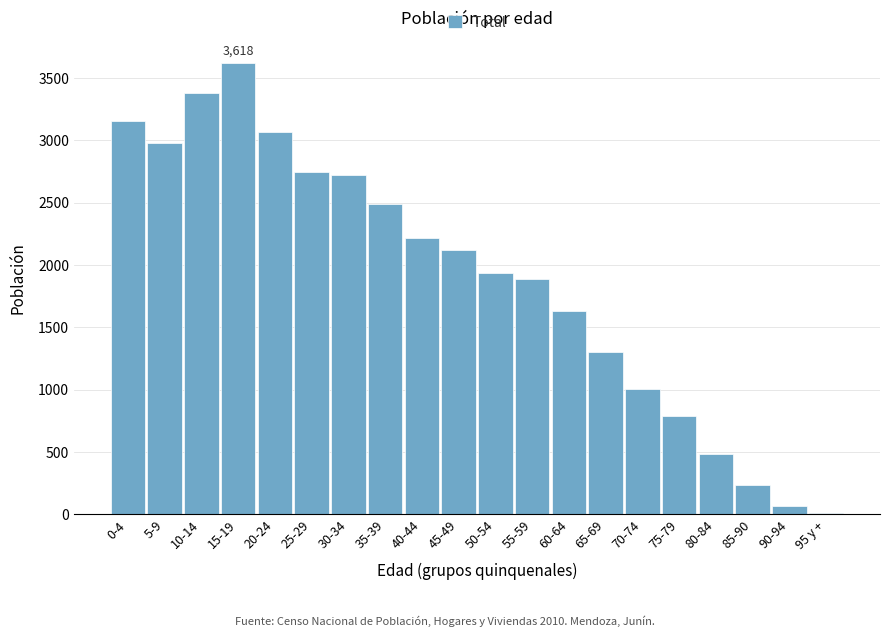

Reading left to right, what are all the values shown in this chart?

3156	2980	3383	3618	3063	2747	2724	2486	2215	2119	1938	1890	1631	1306	1003	792	488	236	70	14